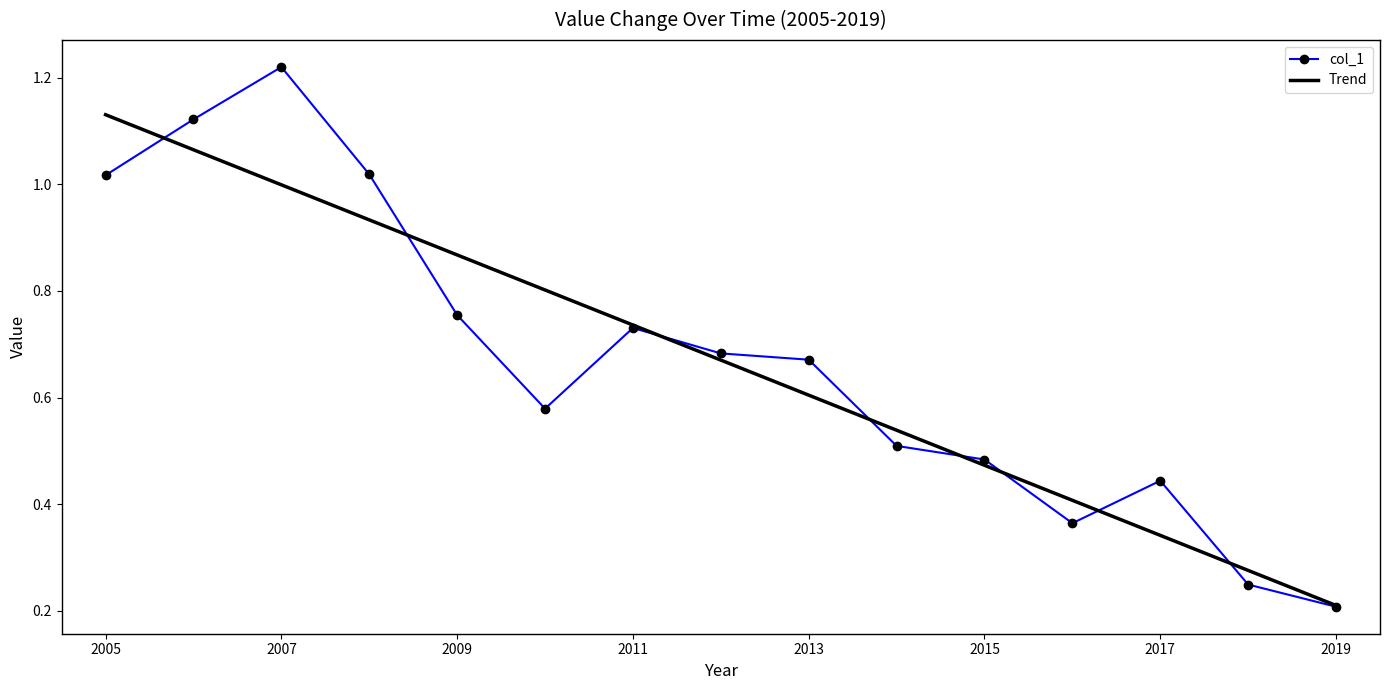

True or false: the data has more than 2 interior local peaks.

True